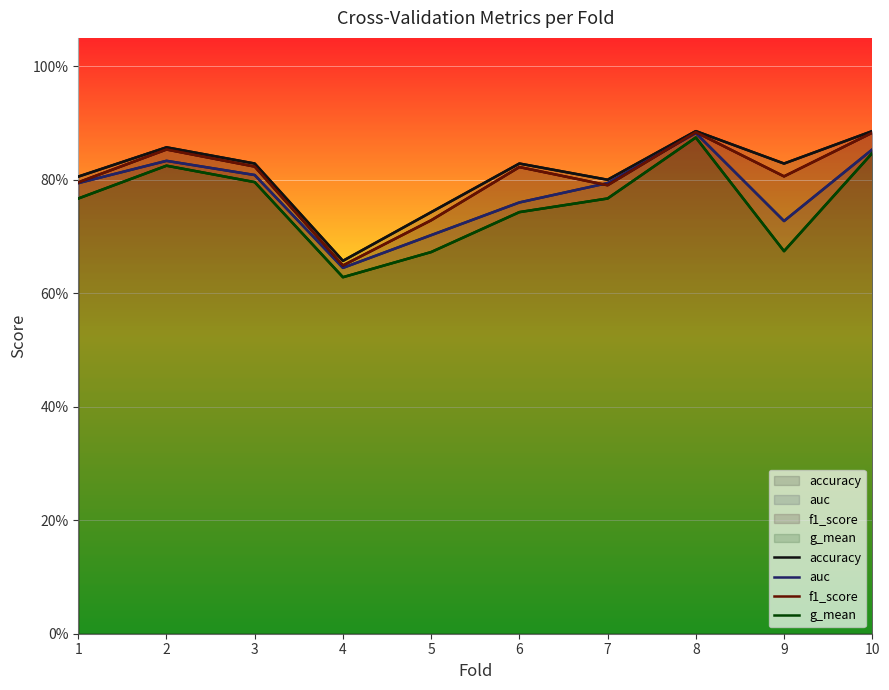

Reading left to right, what are all the values shown in this chart?

accuracy: 0.8	0.9	0.8	0.7	0.7	0.8	0.8	0.9	0.8	0.9
auc: 0.8	0.8	0.8	0.6	0.7	0.8	0.8	0.9	0.7	0.9
f1_score: 0.8	0.9	0.8	0.6	0.7	0.8	0.8	0.9	0.8	0.9
g_mean: 0.8	0.8	0.8	0.6	0.7	0.7	0.8	0.9	0.7	0.8